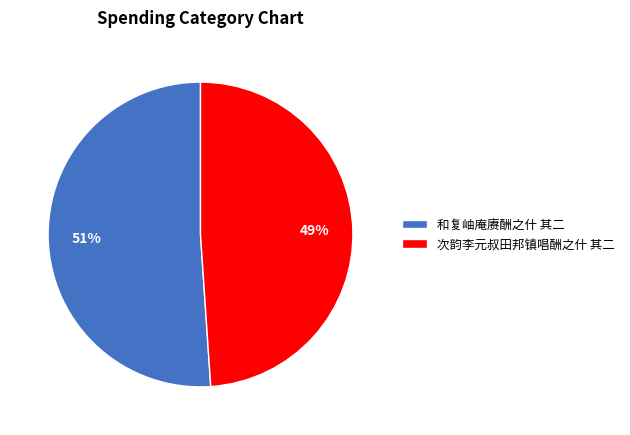

Is the sum of 和复岫庵赓酬之什 其二 and 次韵李元叔田邦镇唱酬之什 其二 greater than half?

Yes